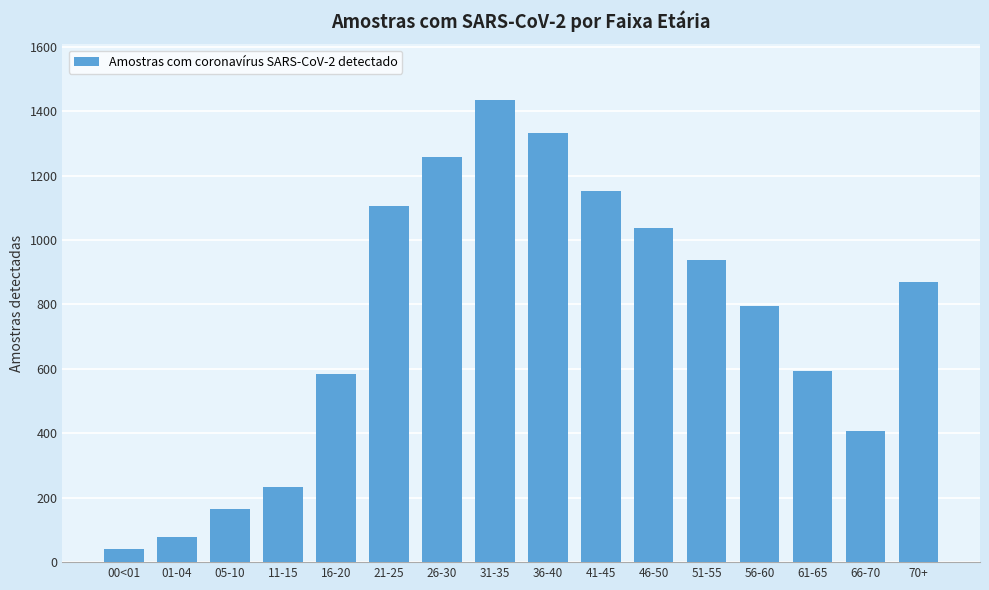

What is the average value?

752